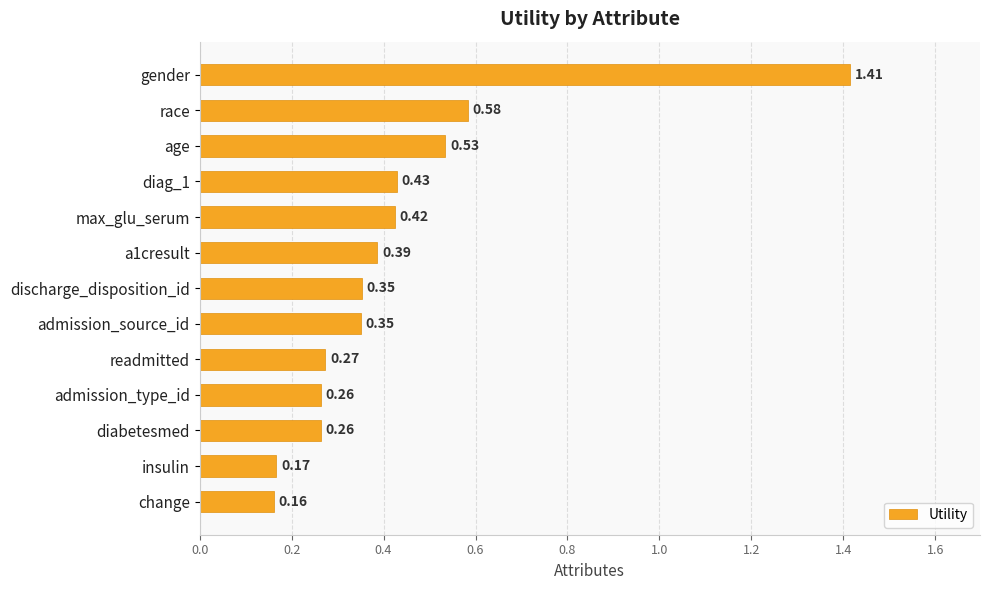

How many bars are there in total?

13